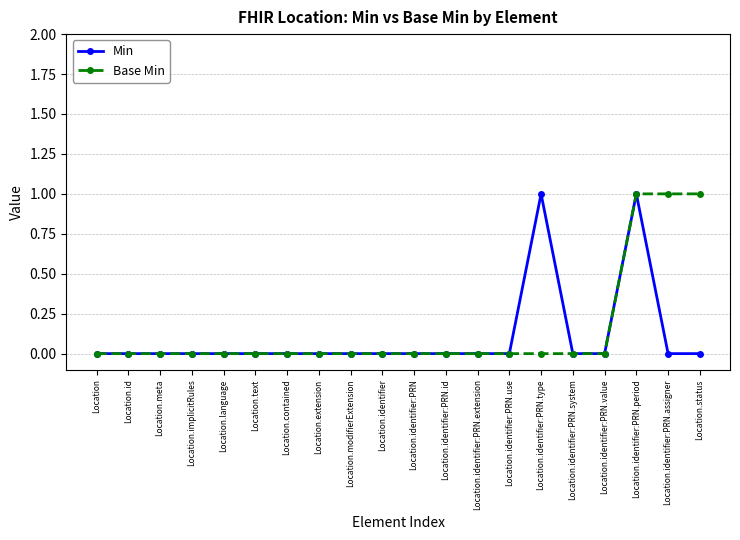

How many lines are shown in the chart?

2